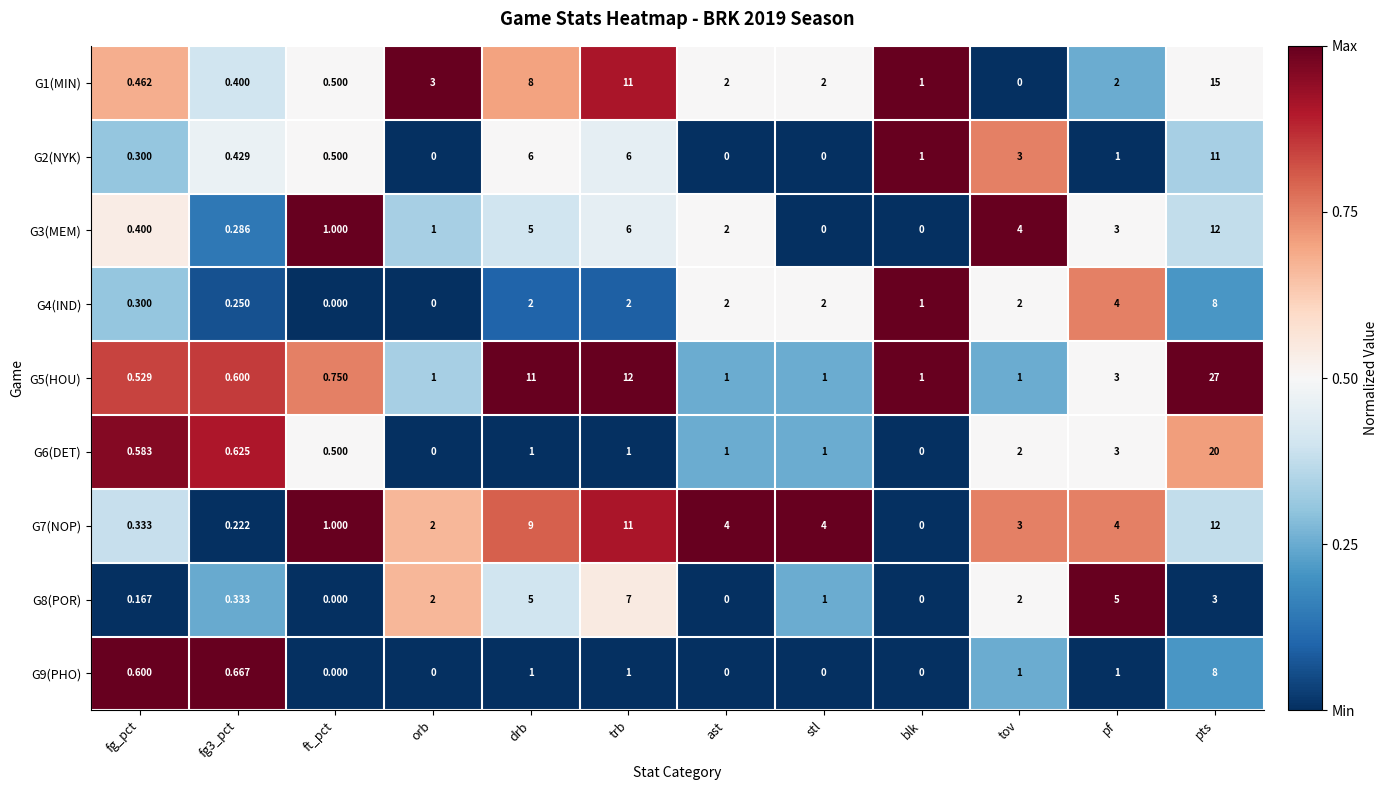

Where does the G3(MEM) series first go above 2?

drb